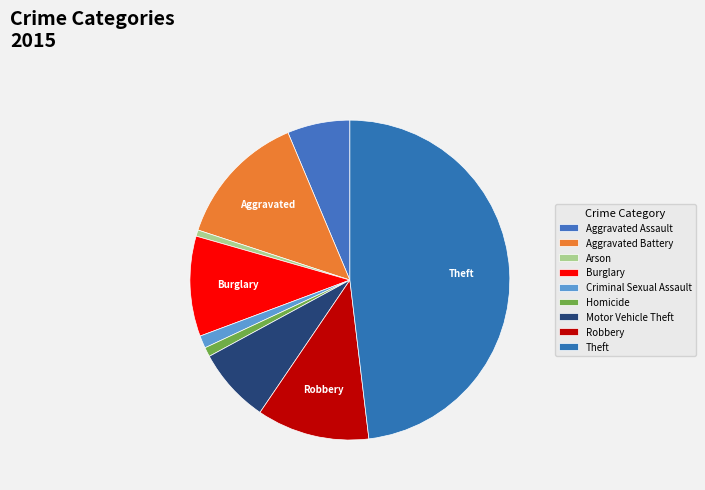

True or false: Motor Vehicle Theft accounts for 8% of the total.

True